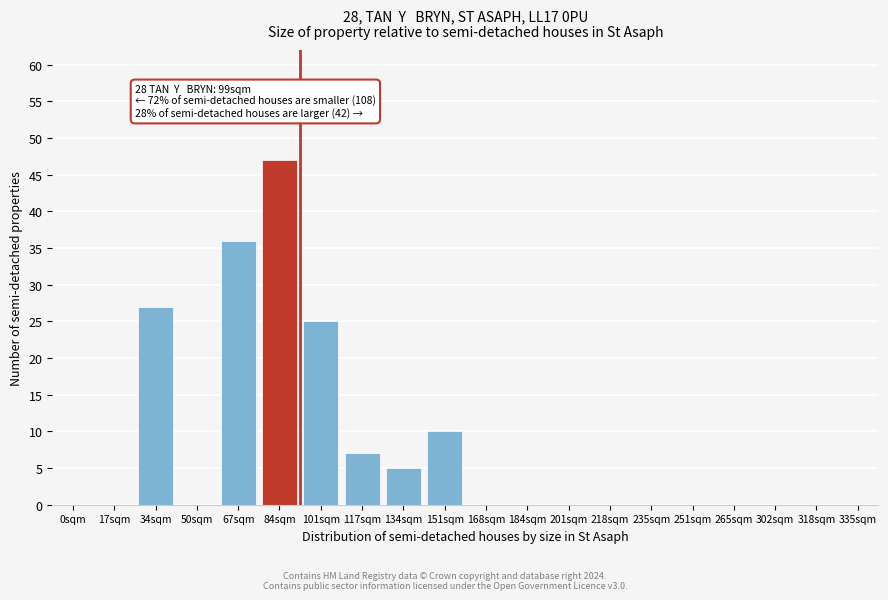

Reading left to right, list all the values displayed in this chart.

0sqm=0	17sqm=0	34sqm=27	50sqm=0	67sqm=36	84sqm=47	101sqm=25	117sqm=7	134sqm=5	151sqm=10	168sqm=0	184sqm=0	201sqm=0	218sqm=0	235sqm=0	251sqm=0	265sqm=0	302sqm=0	318sqm=0	335sqm=0